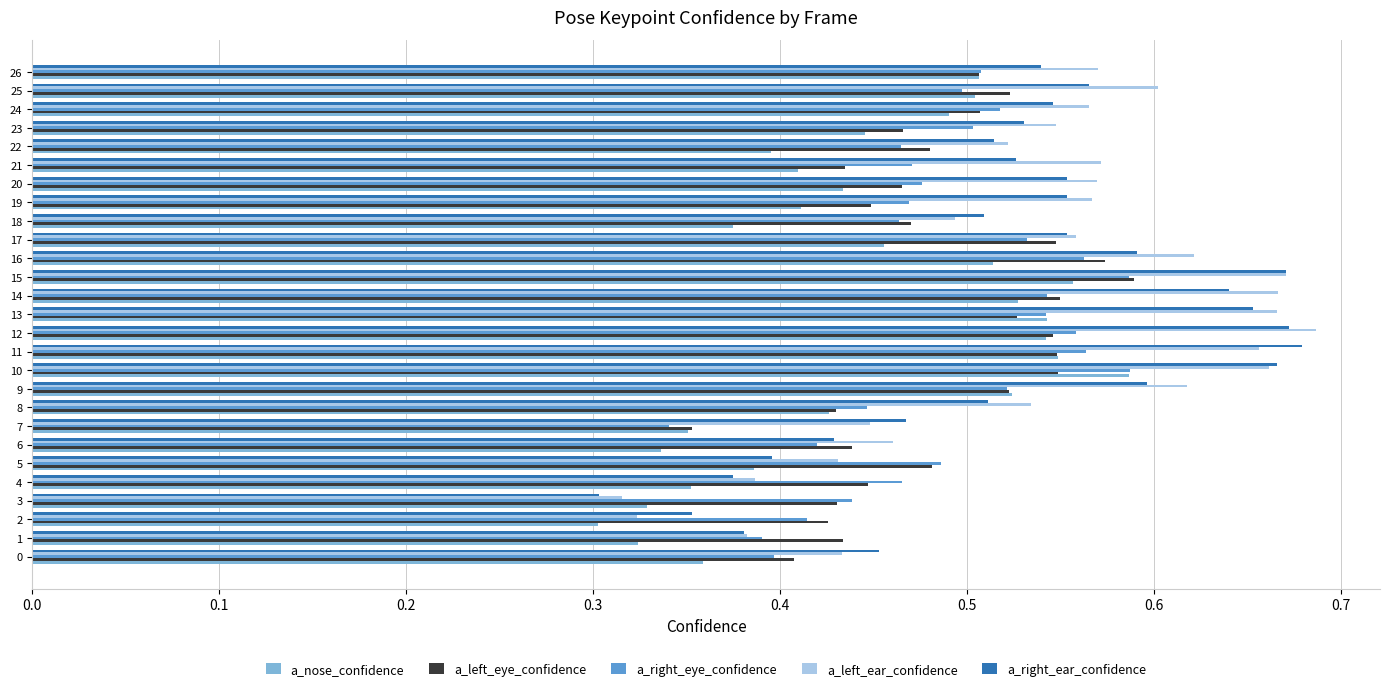

Is it true that a_left_eye_confidence equals 0.3 at 15?

False